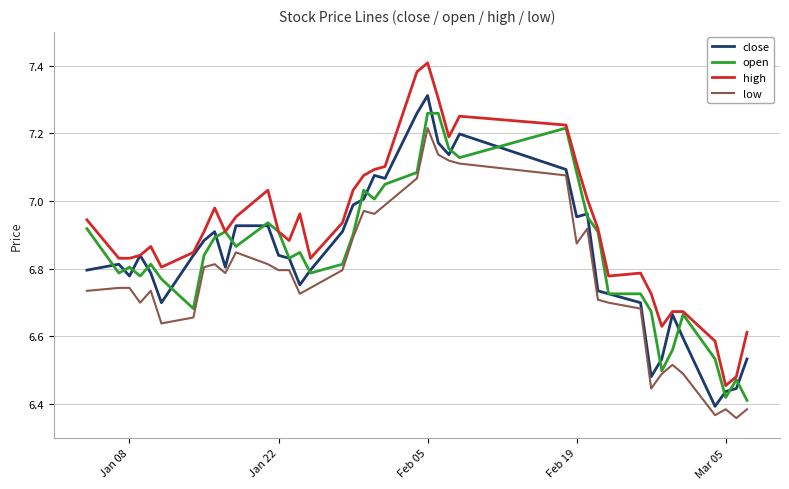

Count the number of data series in this chart.

4